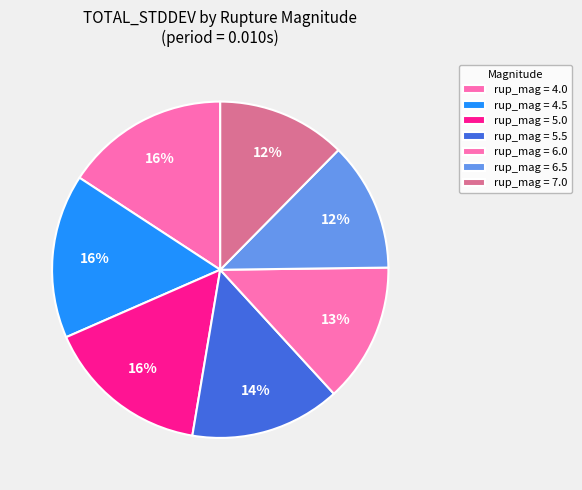

How many slices are in this pie chart?

7